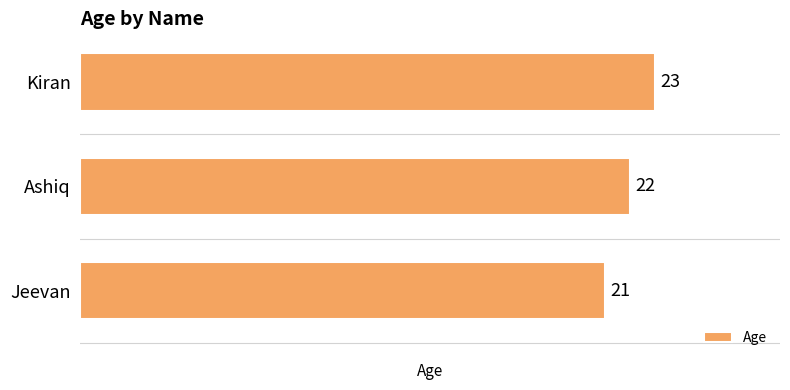

What is the sum of all values?

66